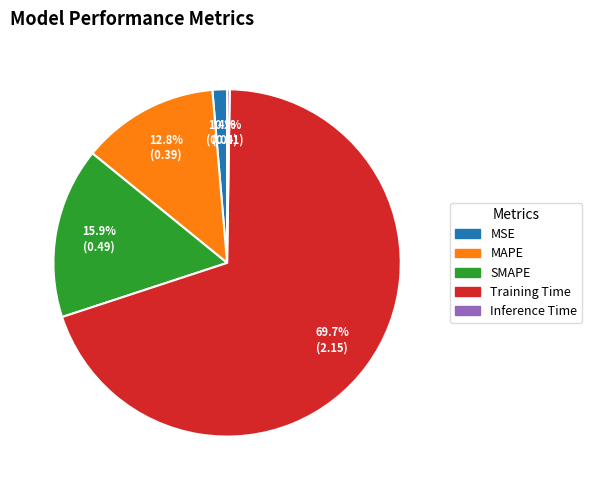

Which has a higher value, MAPE or MSE?

MAPE